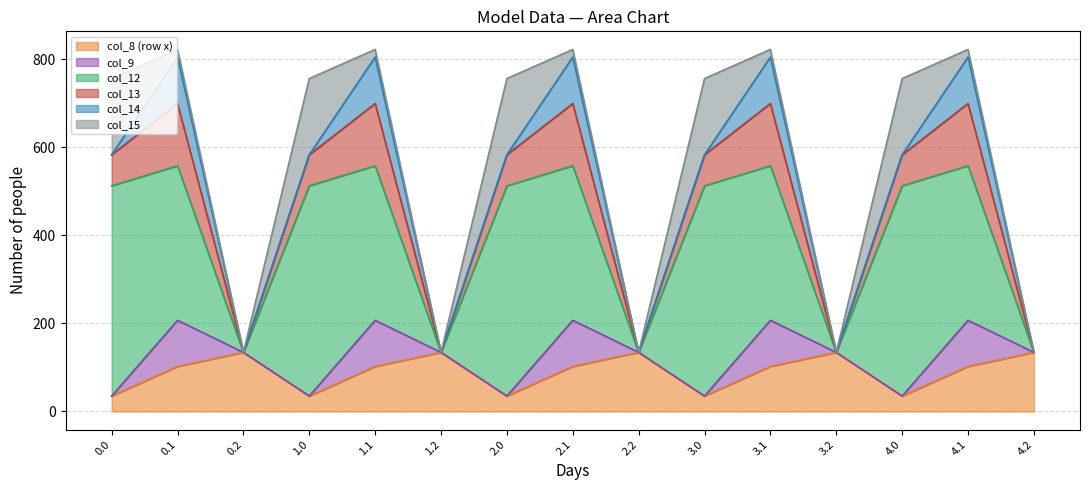

True or false: col_8 has a value of 176.5 at 0.1.

False